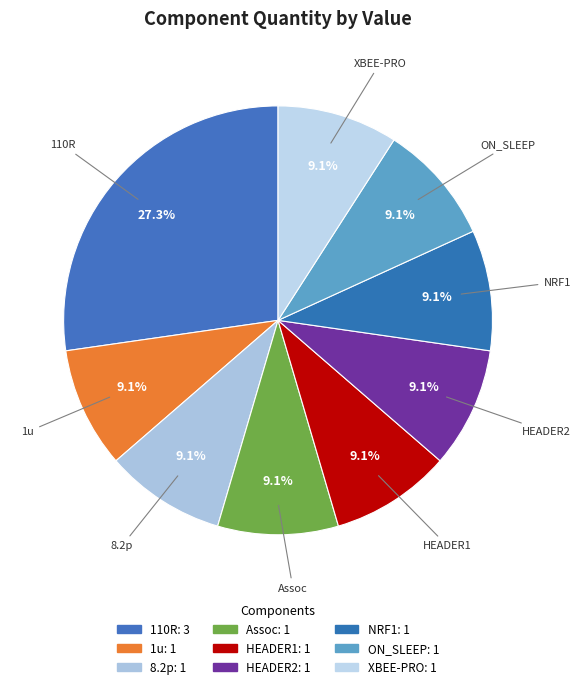

To the nearest percent, what percentage of the pie is ON_SLEEP?

9%